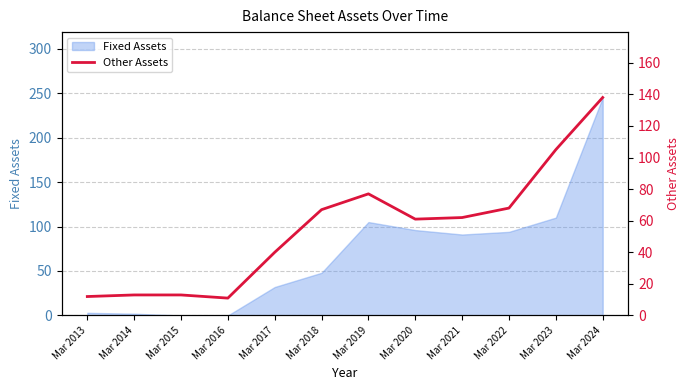

What is the greatest value displayed?

138